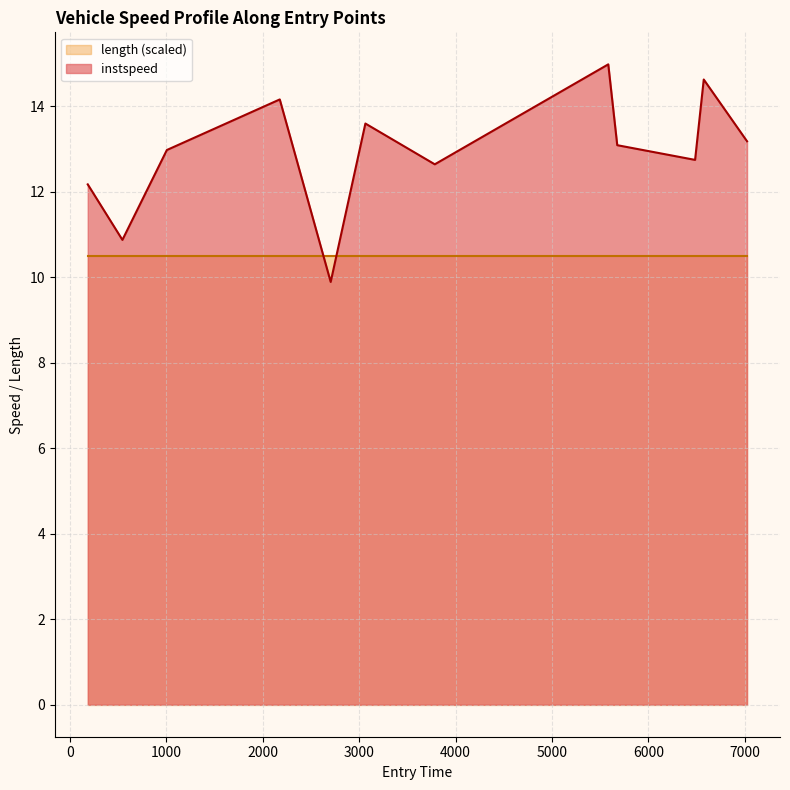

Rank the series by their maximum value, from highest to lowest.

instspeed, length (scaled)